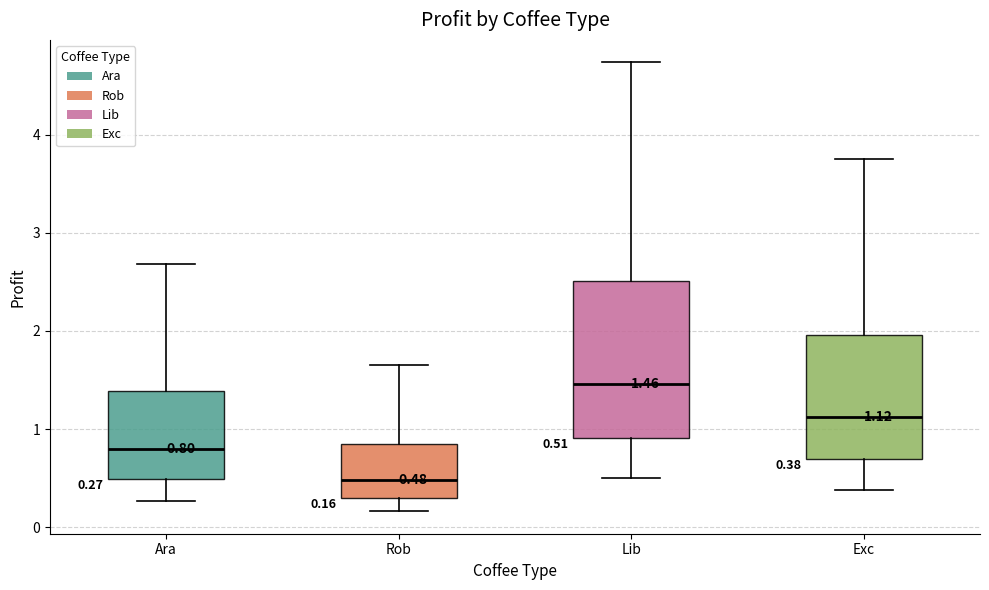

Which box has the highest median line?

Lib